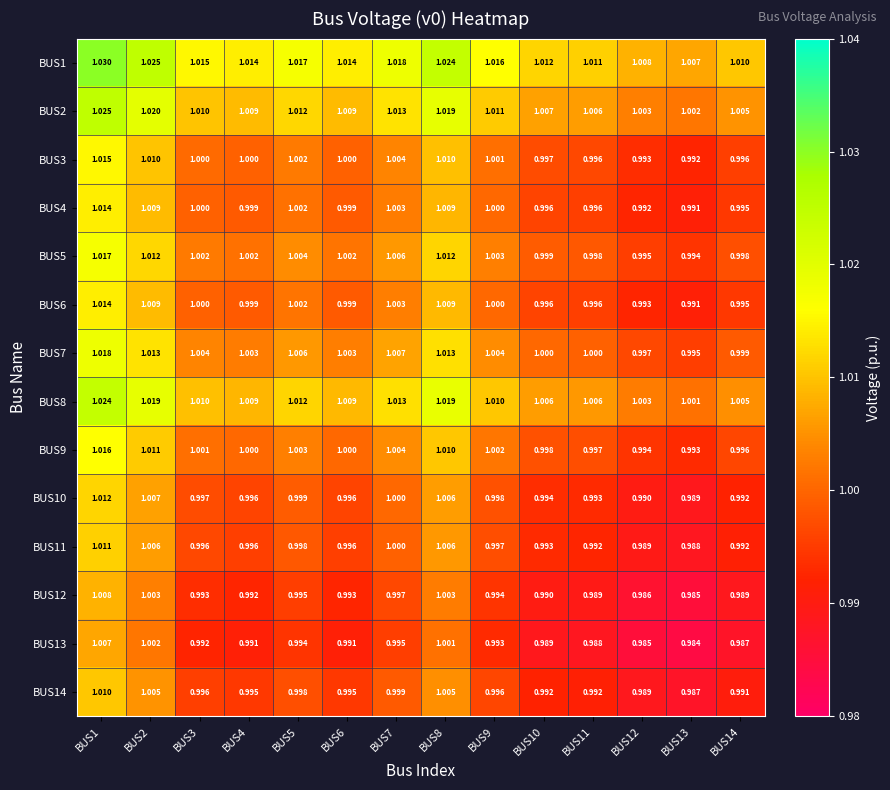

At which category does the chart reach its minimum across all series?

BUS13